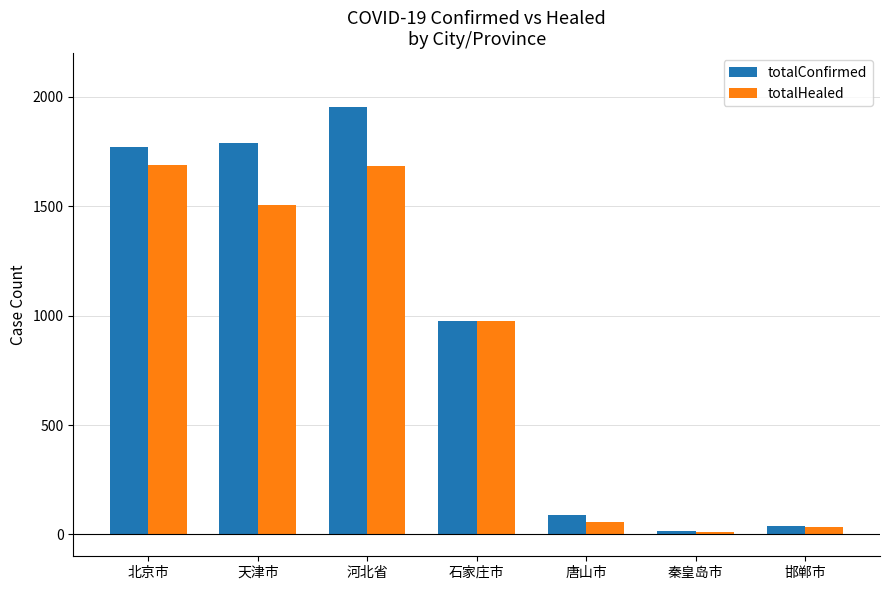

At which label is totalHealed closest to 848?

石家庄市